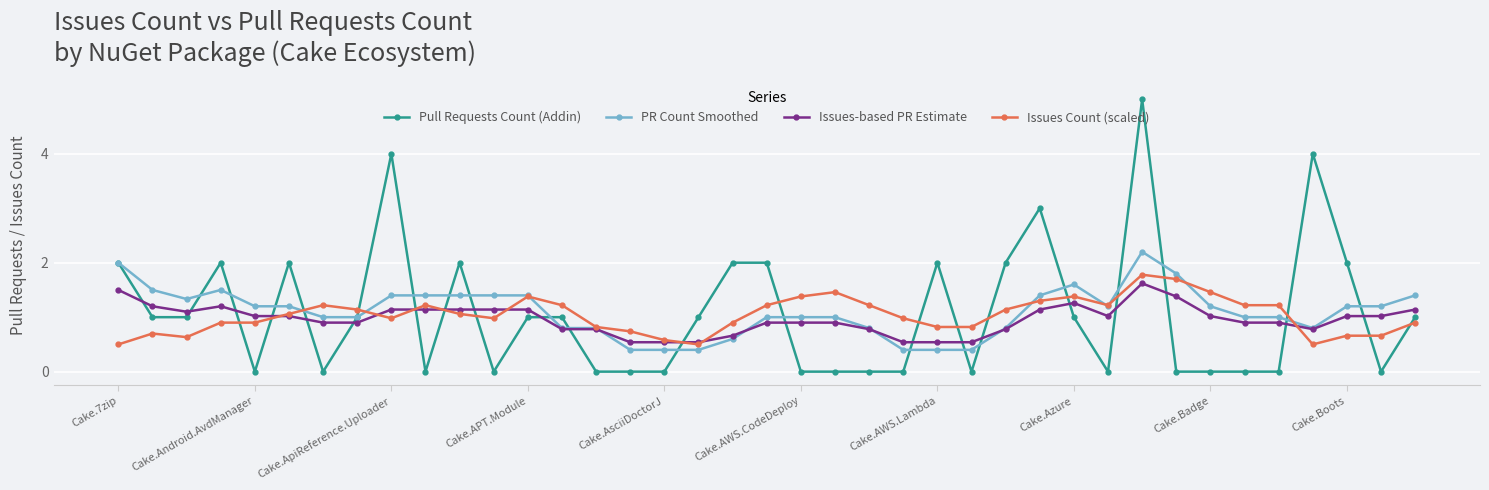

True or false: Issues Count (scaled) and Pull Requests Count (Addin) cross at least once.

True